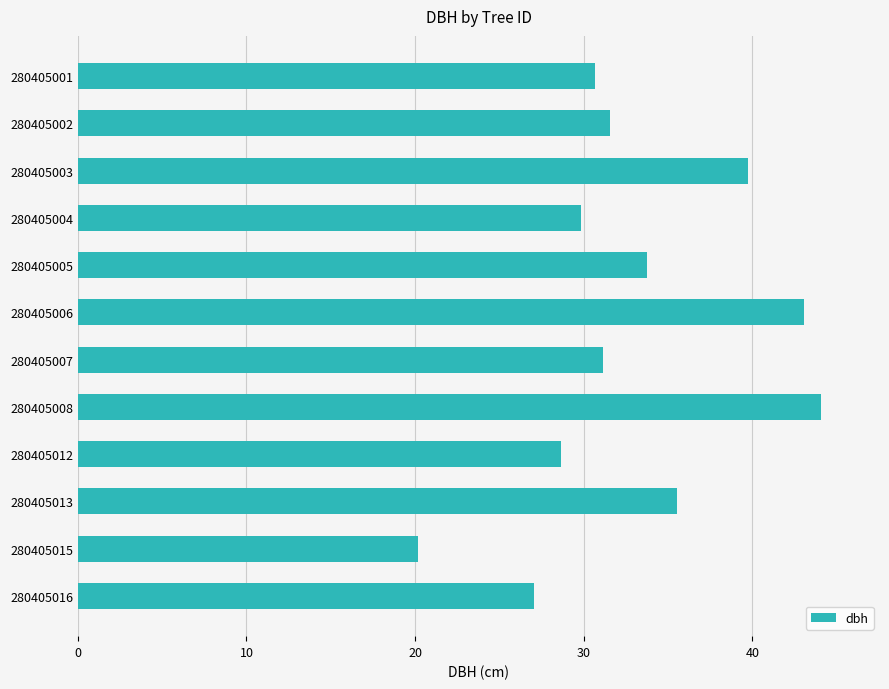

Where is the data nearest to the value 32?

280405002